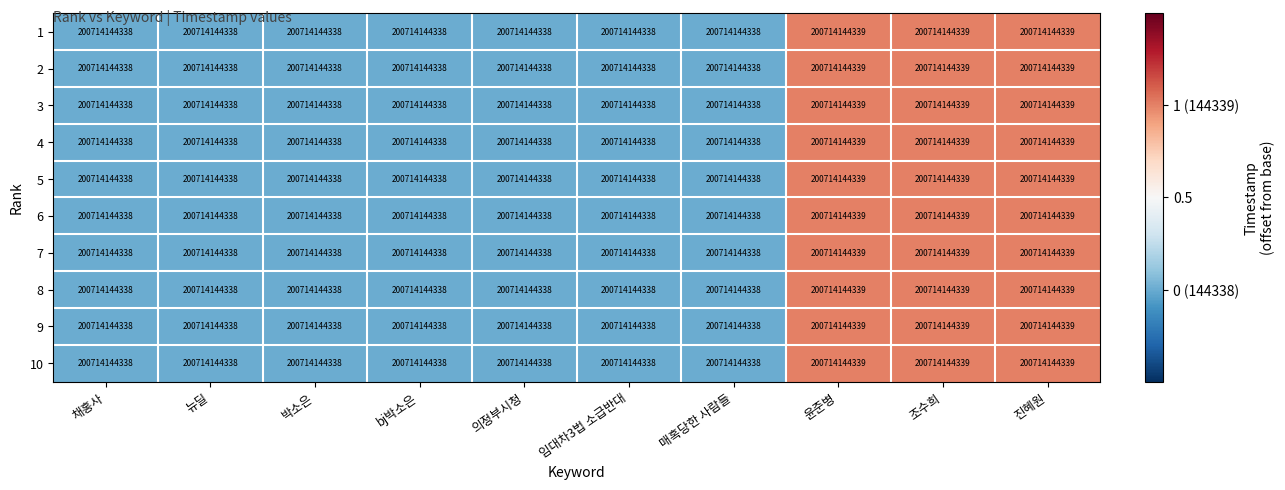

Which series changed the most between 뉴딜 and 의정부시청?

1